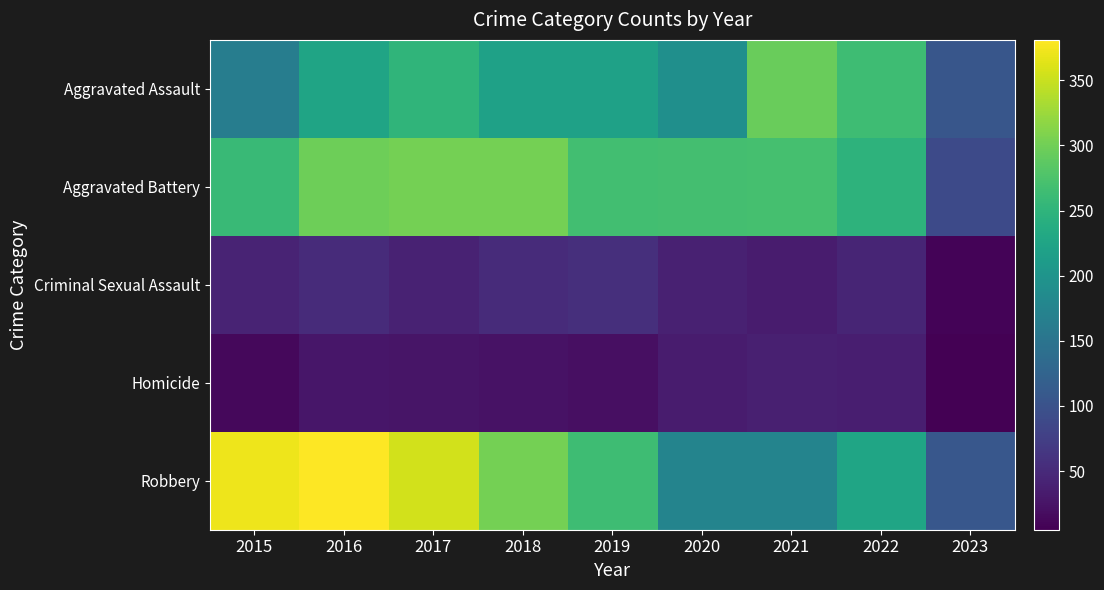

Reading left to right, what are all the values shown in this chart?

Aggravated Assault: 2015=164	2016=225	2017=251	2018=220	2019=220	2020=192	2021=295	2022=264	2023=106
Aggravated Battery: 2015=260	2016=298	2017=303	2018=302	2019=267	2020=269	2021=270	2022=248	2023=89
Criminal Sexual Assault: 2015=43	2016=51	2017=41	2018=51	2019=55	2020=39	2021=33	2022=44	2023=9
Homicide: 2015=13	2016=28	2017=27	2018=23	2019=21	2020=34	2021=38	2022=36	2023=5
Robbery: 2015=372	2016=381	2017=356	2018=302	2019=264	2020=174	2021=175	2022=226	2023=107